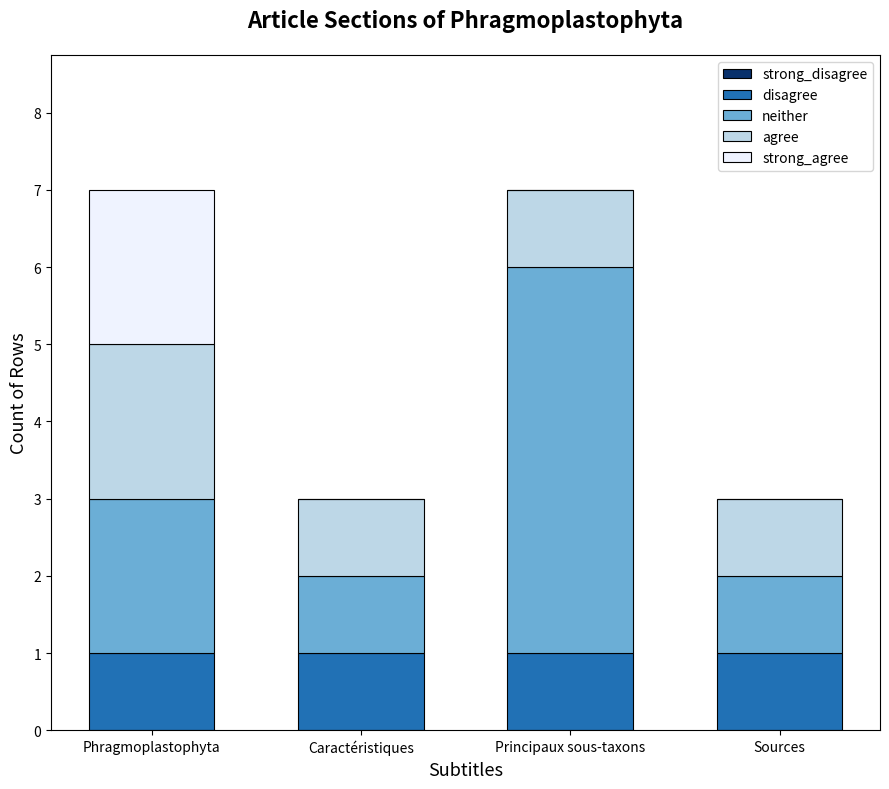

What is the total value across all series at Caractéristiques?

3